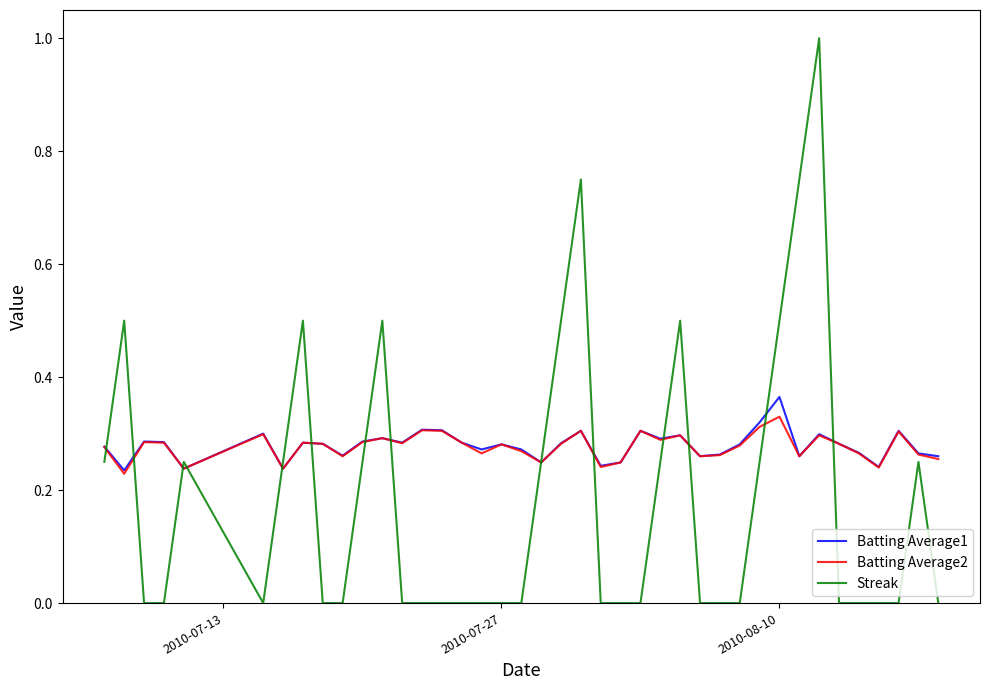

At how many categories does at least one series exceed 0?

40